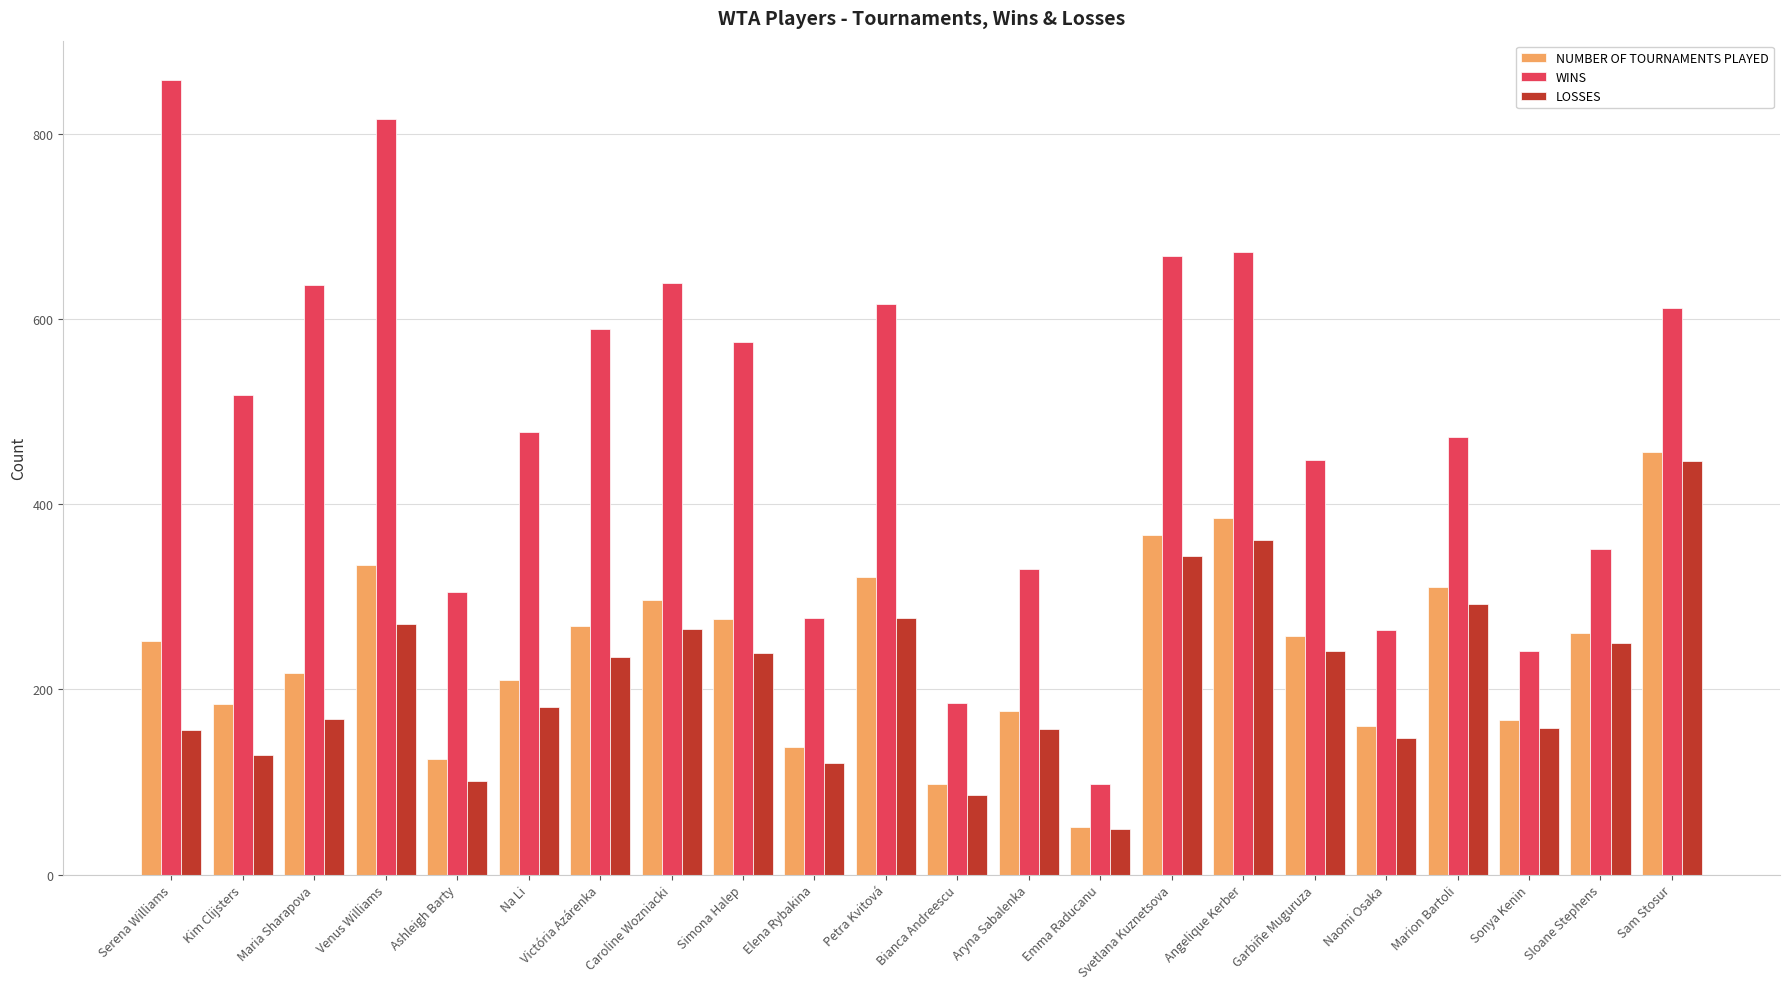

Which series has the largest range (max minus min)?

WINS